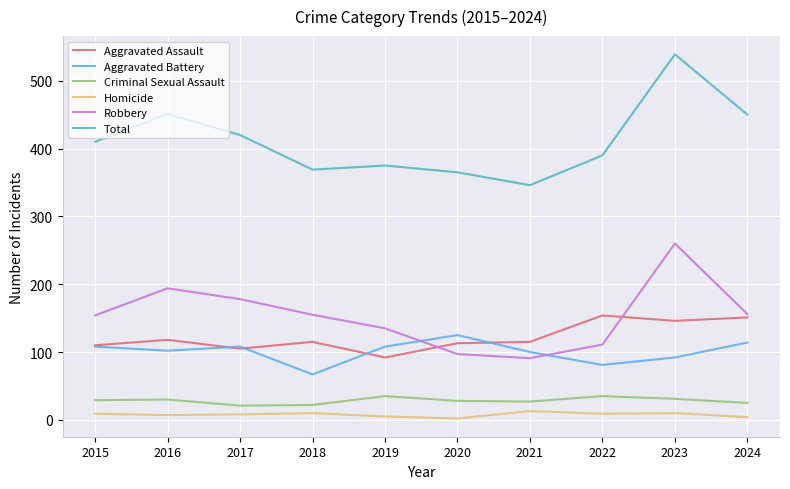

Is the value of Aggravated Battery at 2019 greater than the value of Total at 2023?

No